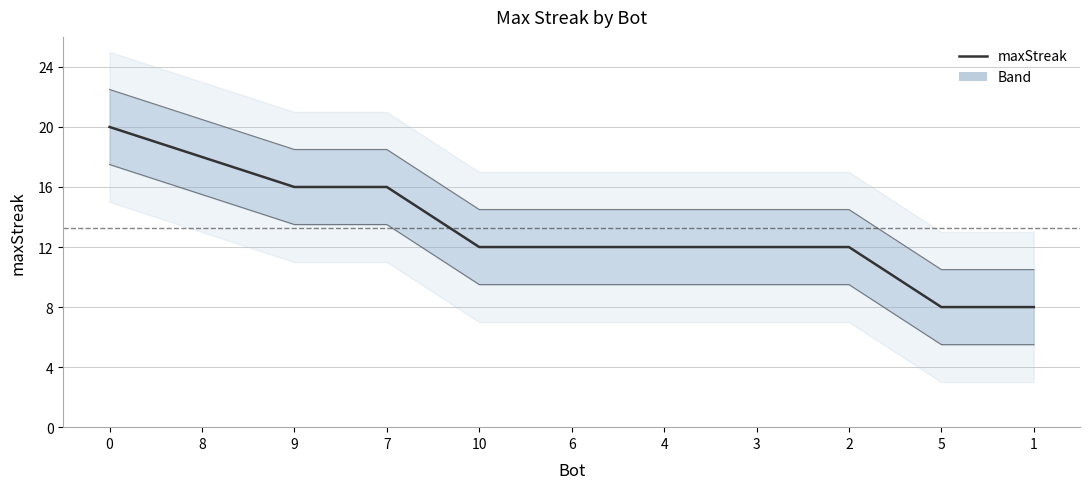

Which label corresponds to the smallest value in the chart?

5